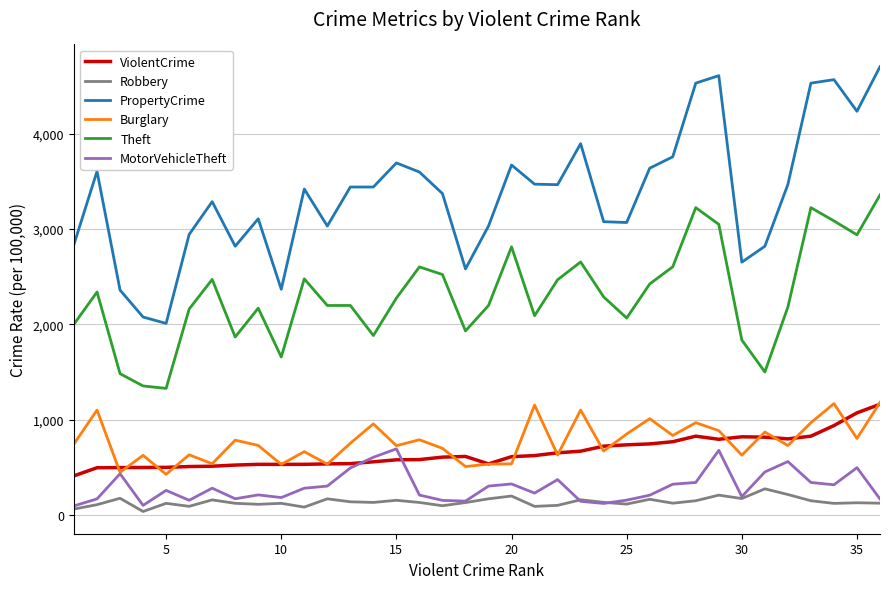

What is the lowest value of the ViolentCrime series?

409.3